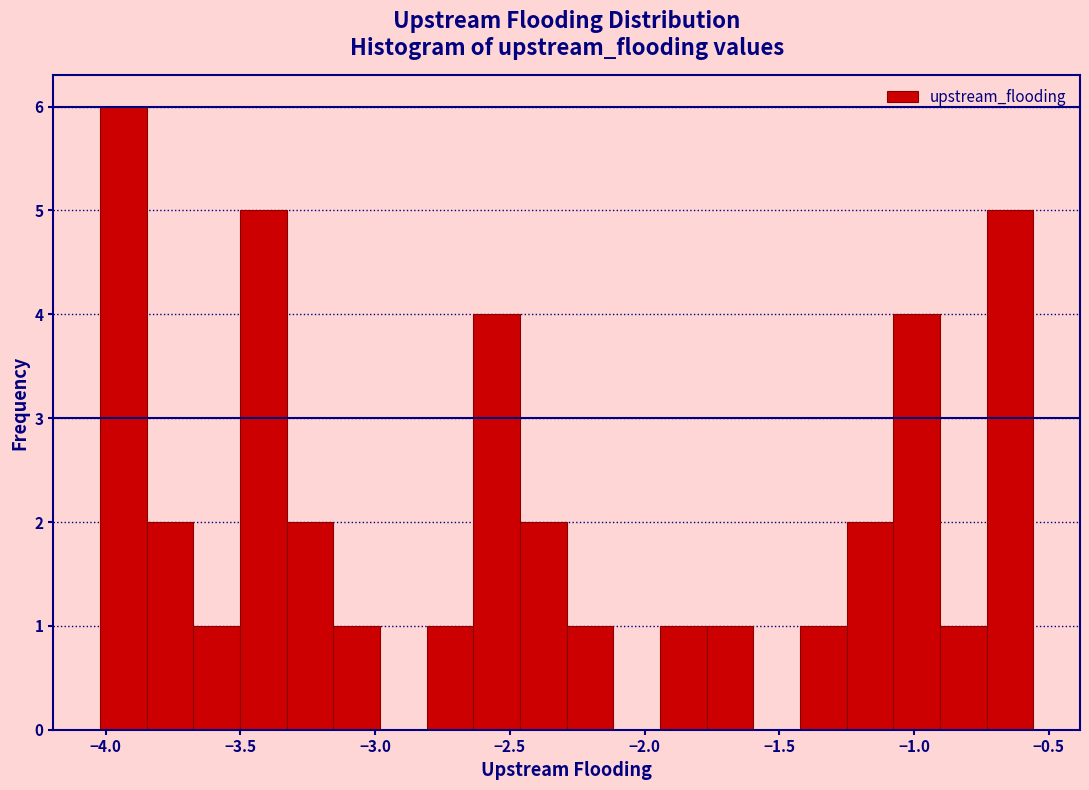

Around what value on the x-axis is the tallest bar? Give the approximate position of its centre, as read against the axis.

-3.95